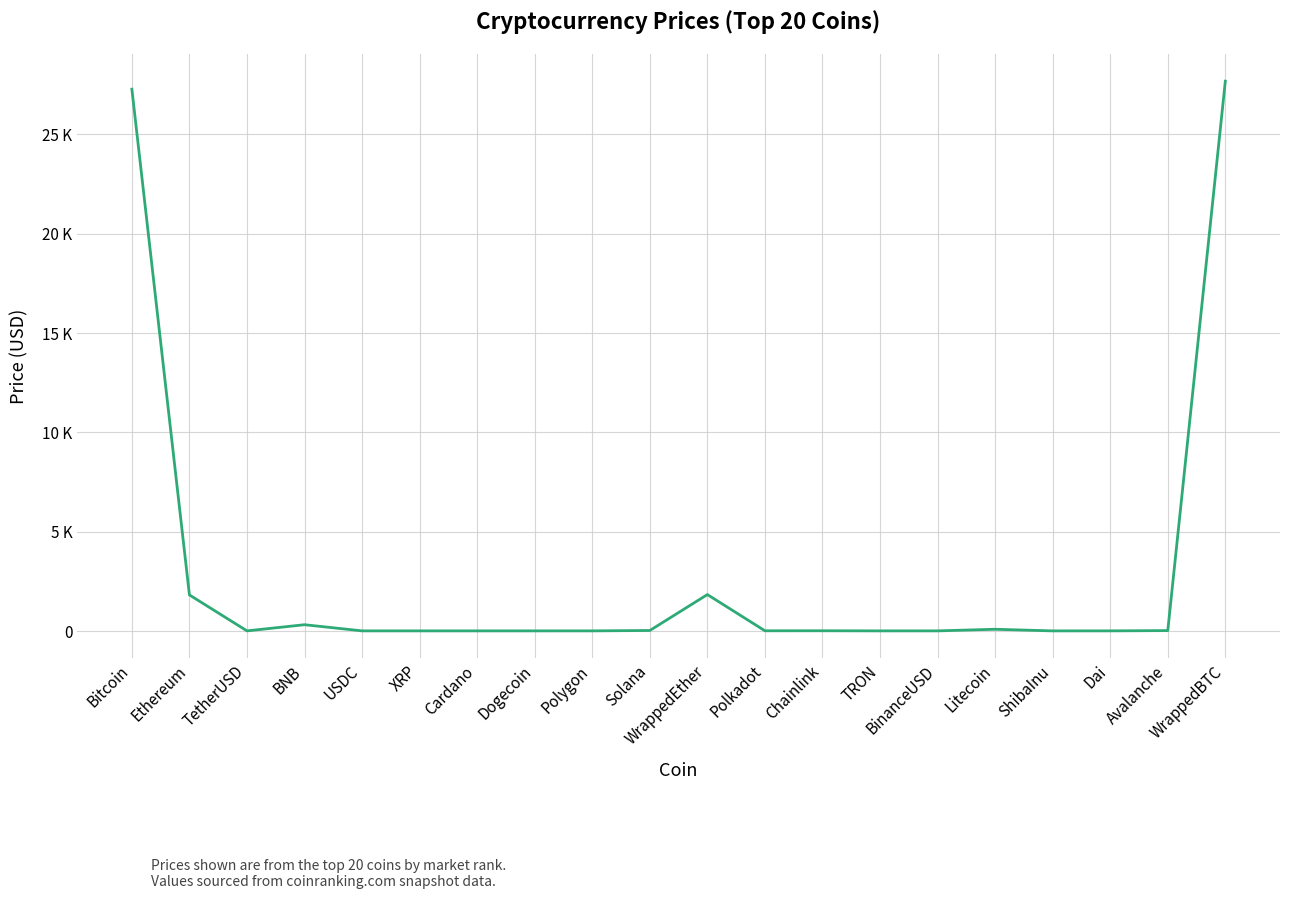

Does the chart have visible grid lines?

Yes